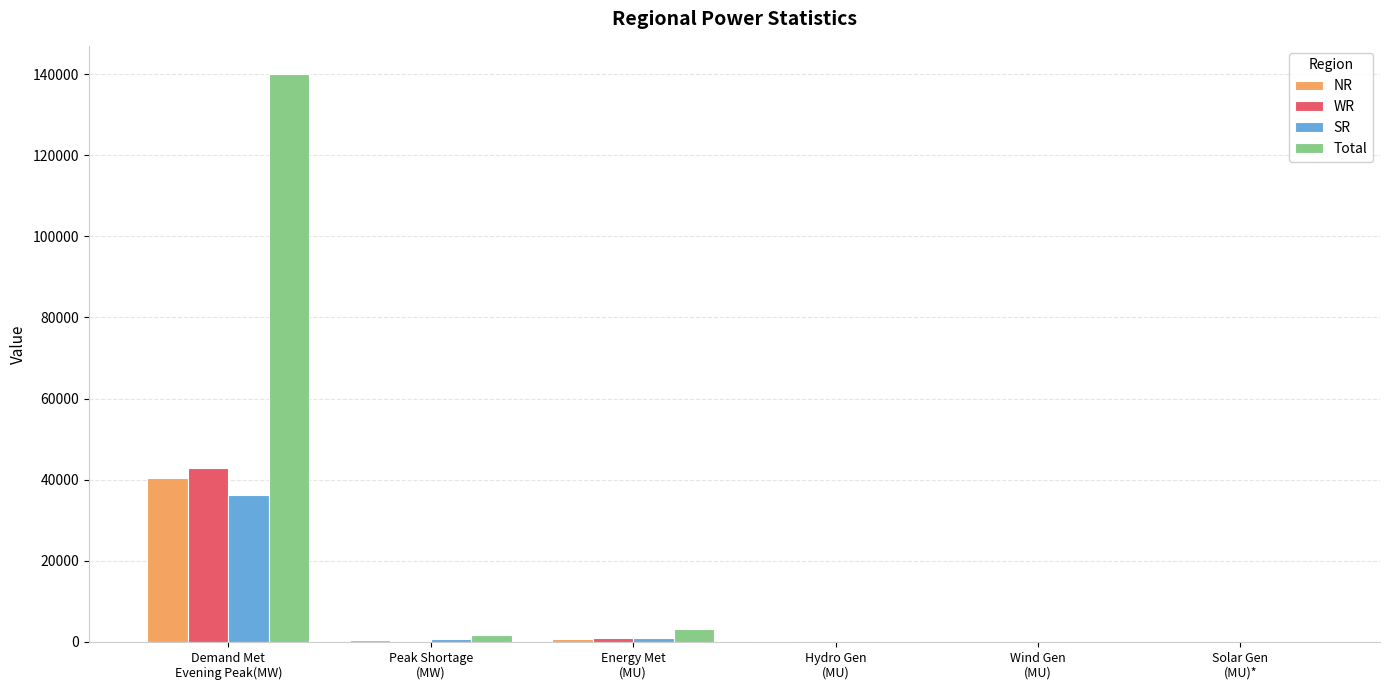

At which category is the sum across all series the highest?

Demand Met
Evening Peak(MW)